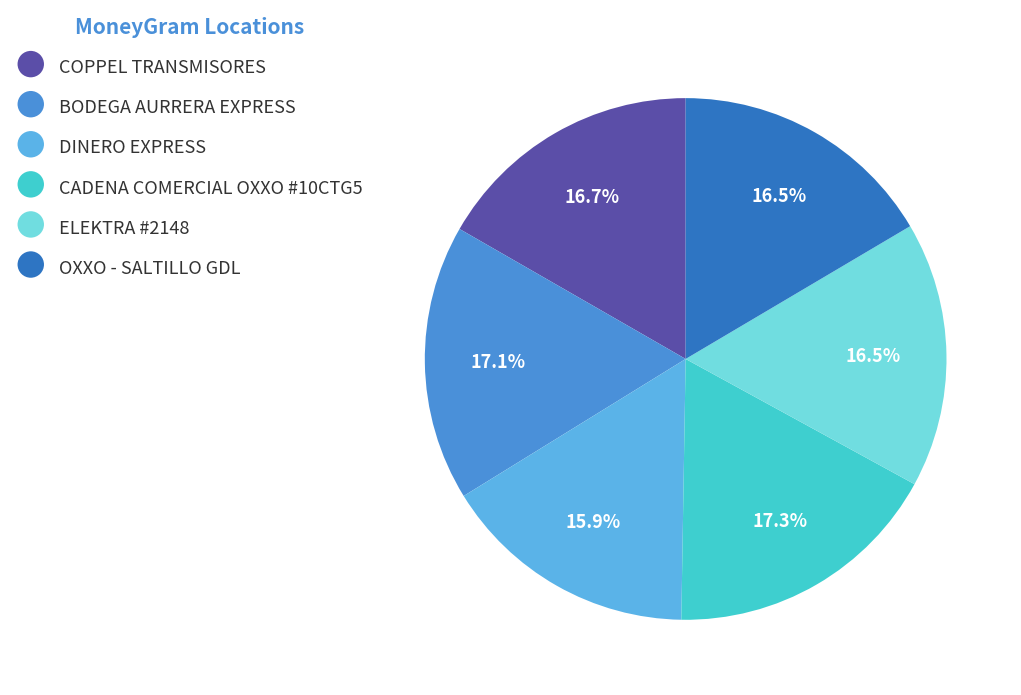

Between DINERO EXPRESS and COPPEL TRANSMISORES, which is larger?

COPPEL TRANSMISORES